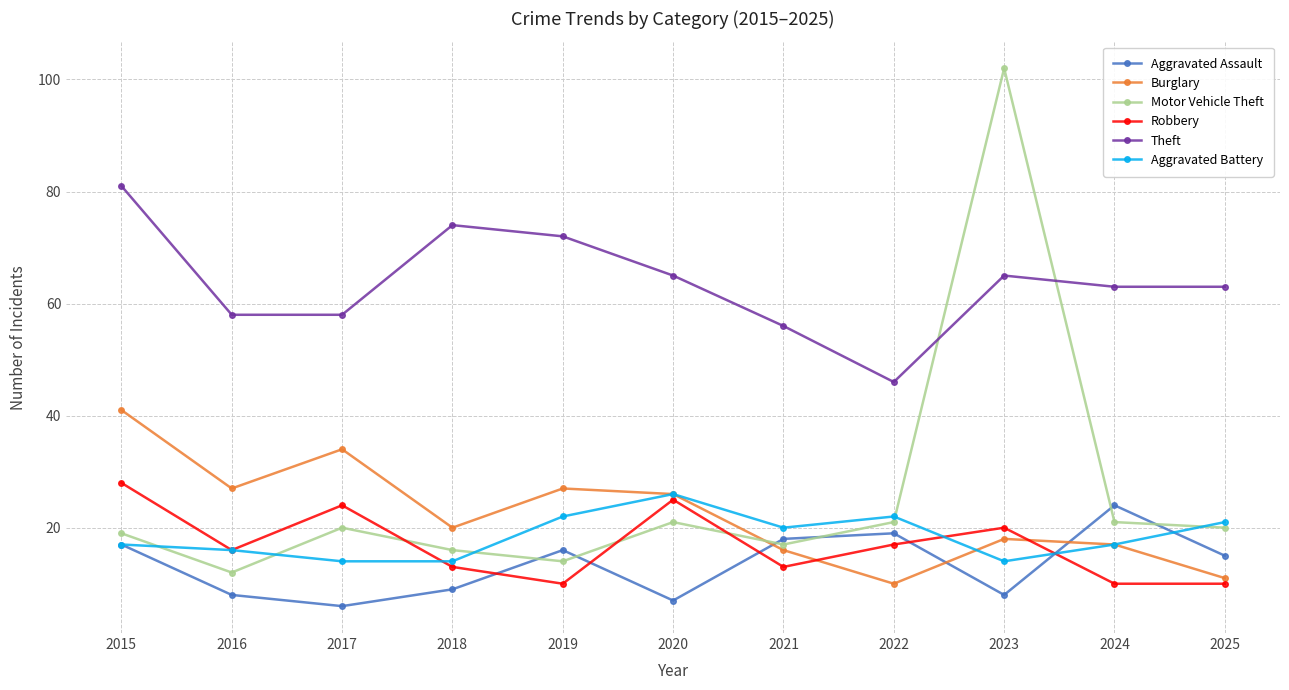

Does the chart display data point markers on the line(s)?

Yes